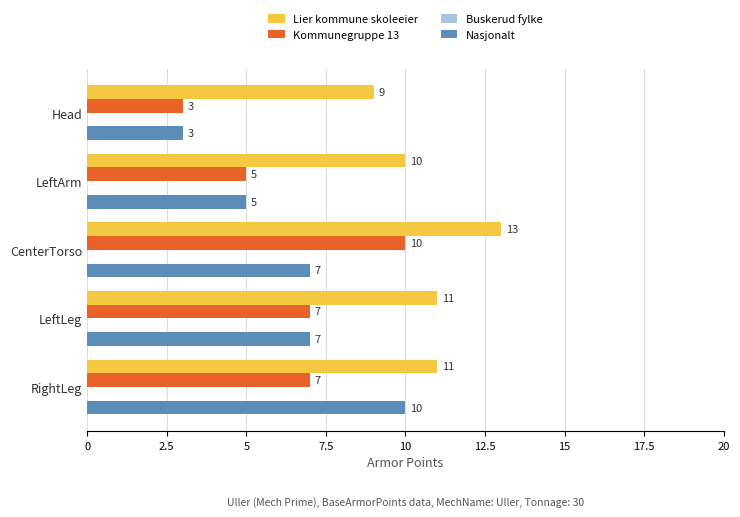

At which label does Nasjonalt reach its peak?

RightLeg